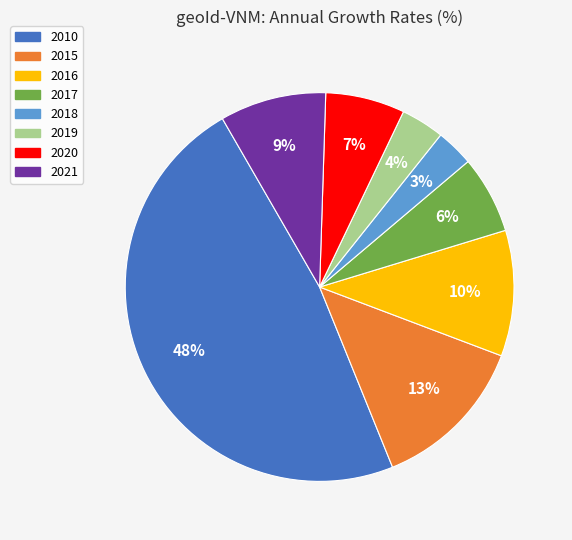

Between 2018 and 2016, which is larger?

2016